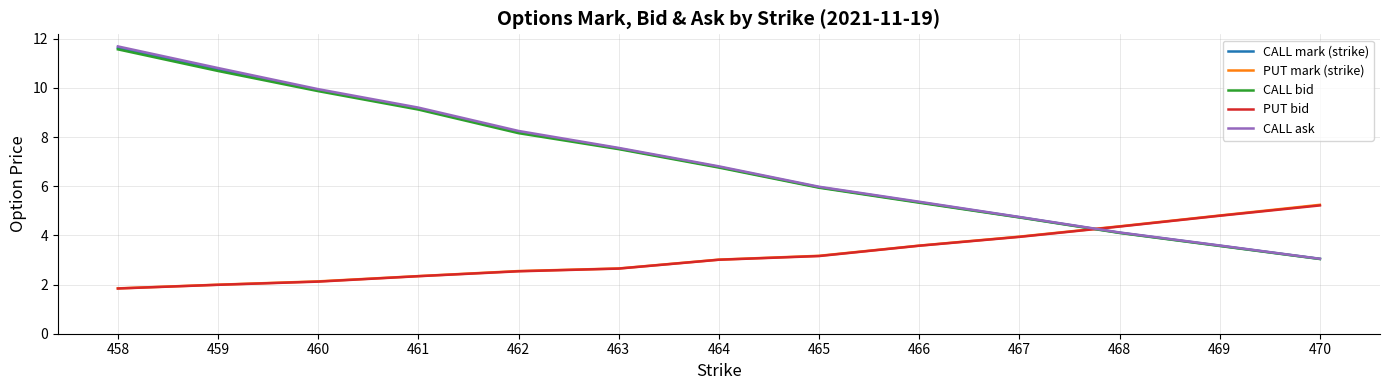

What are all the series names shown in the legend?

CALL mark (strike), PUT mark (strike), CALL bid, PUT bid, CALL ask